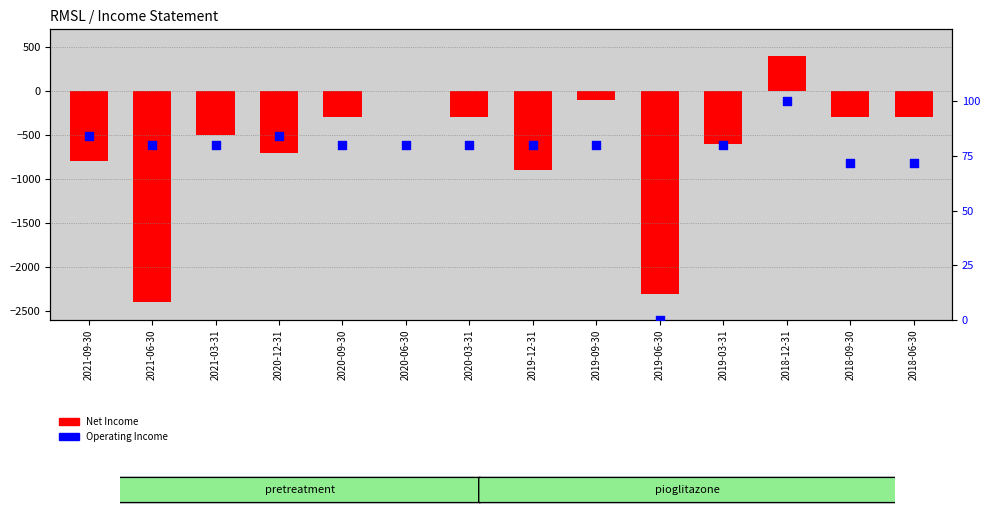

Which series has the widest spread of Y values?

Net Income